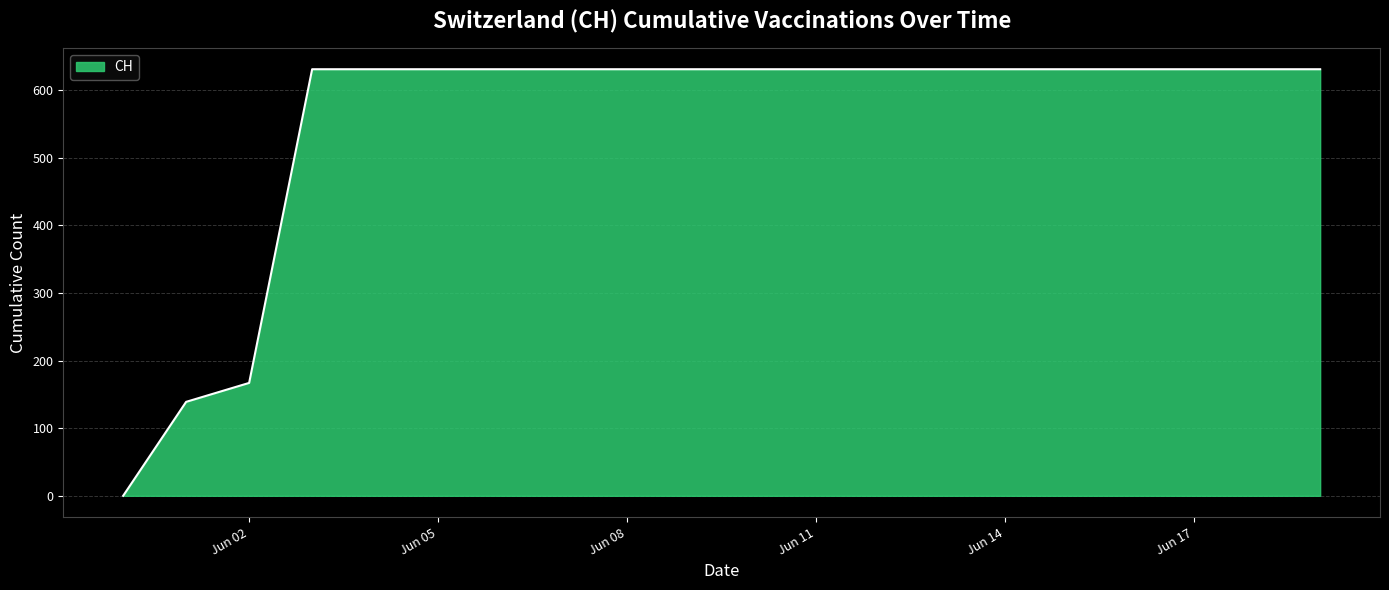

What is the greatest value displayed?

631